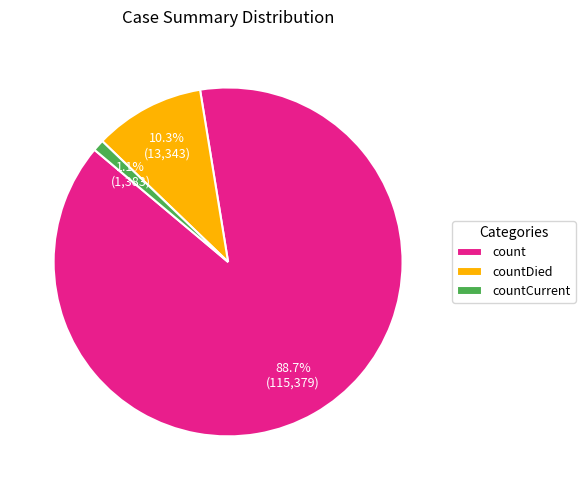

What percentage do countCurrent and count together represent?

89.7%